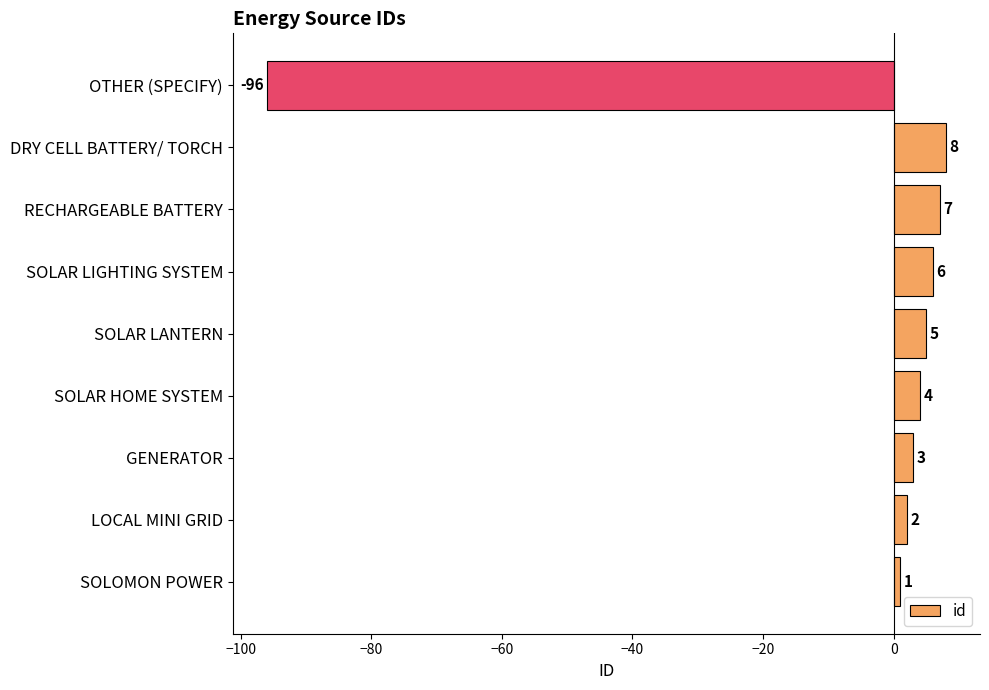

Count the number of data series in this chart.

1